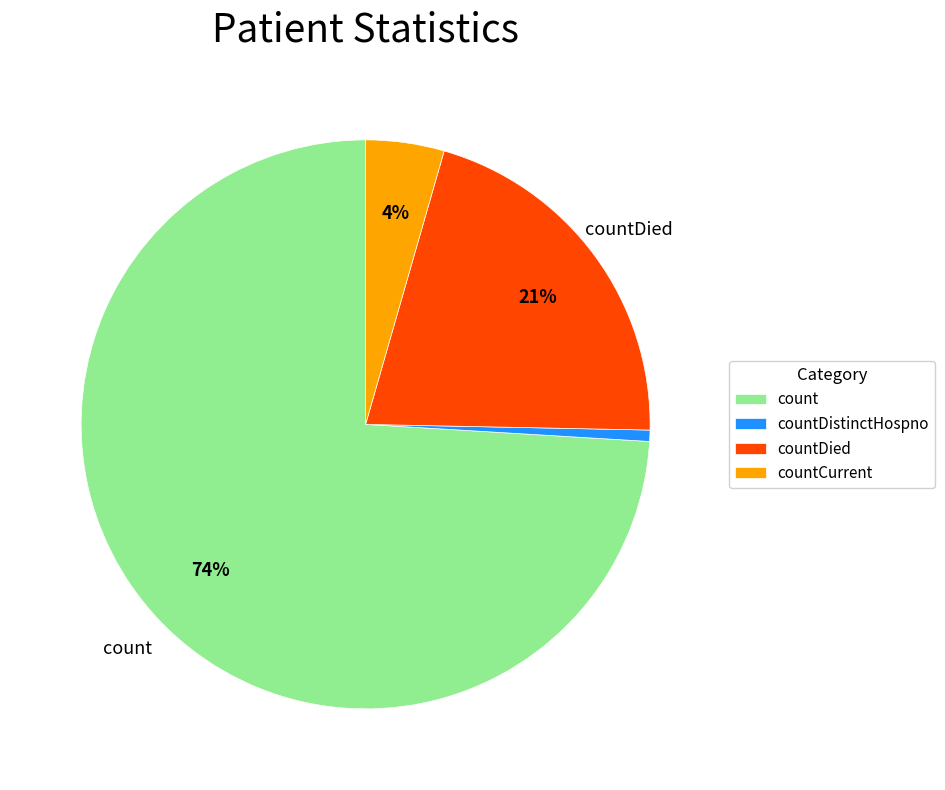

What percentage is the count slice, to the nearest percent?

74%